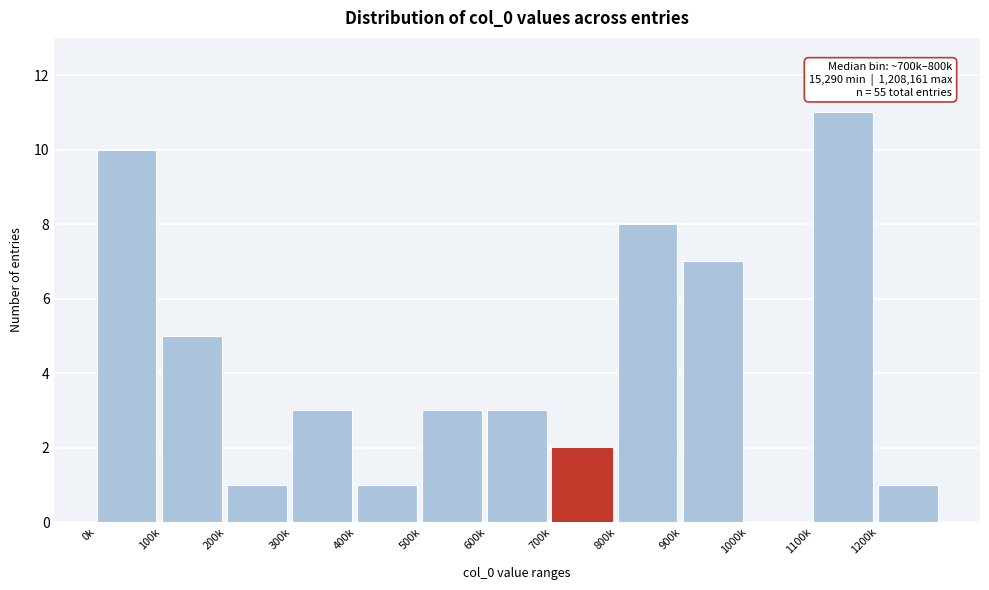

Reading left to right, list all the values displayed in this chart.

0k=10	100k=5	200k=1	300k=3	400k=1	500k=3	600k=3	700k=2	800k=8	900k=7	1000k=0	1100k=11	1200k=1